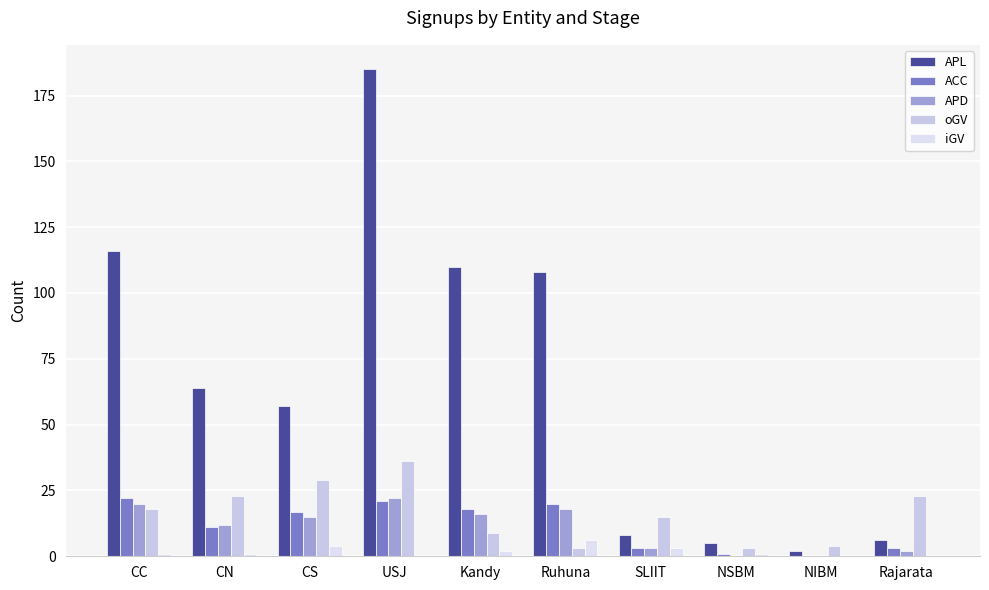

How many data points does each series have?

10